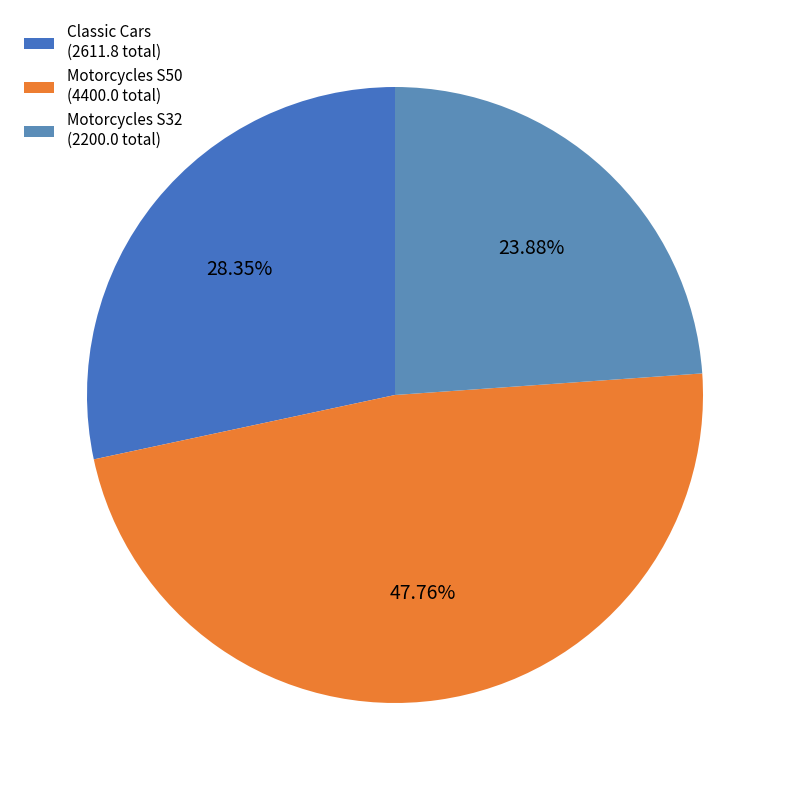

What is the largest slice in the pie chart?

Motorcycles S50 (4400.0 total)